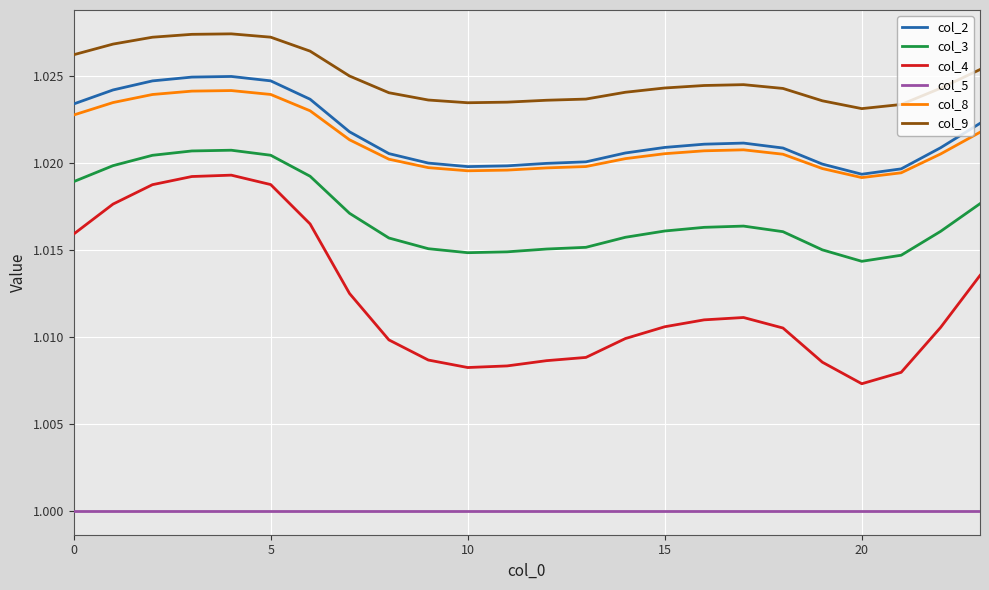

Which series has the largest range (max minus min)?

col_4